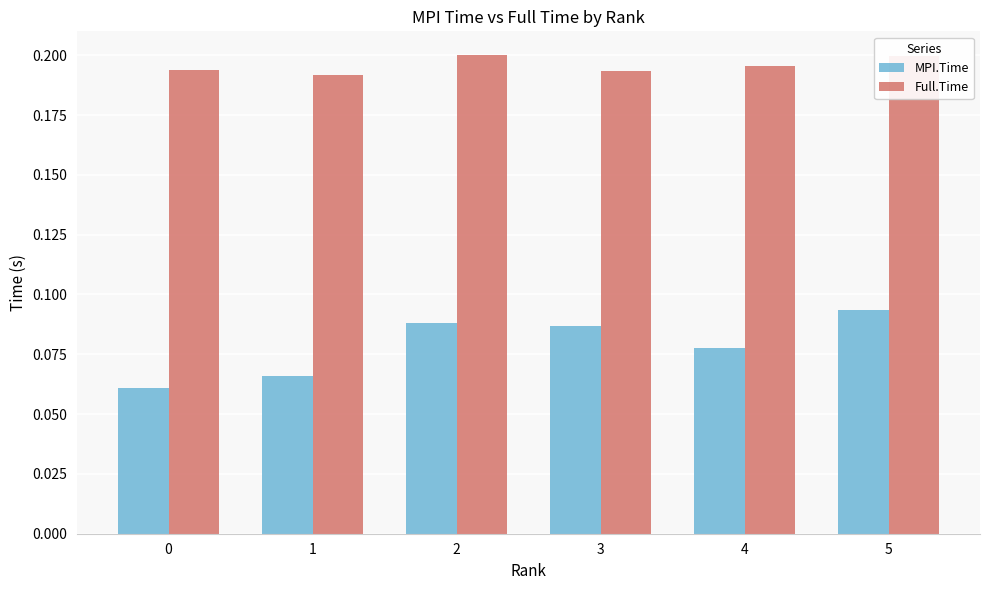

What are all the series names shown in the legend?

MPI.Time, Full.Time